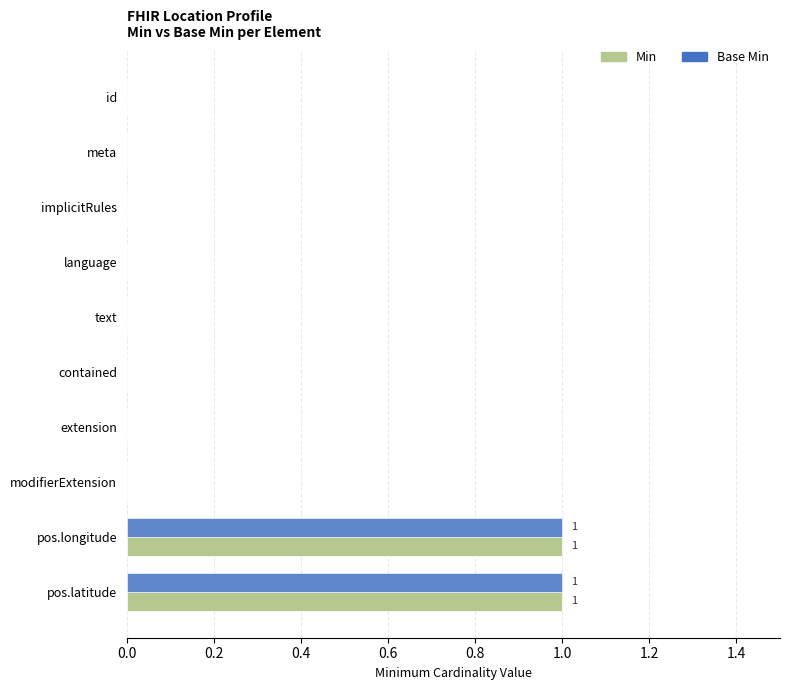

Is the value of Min at pos.longitude greater than the value of Base Min at language?

Yes